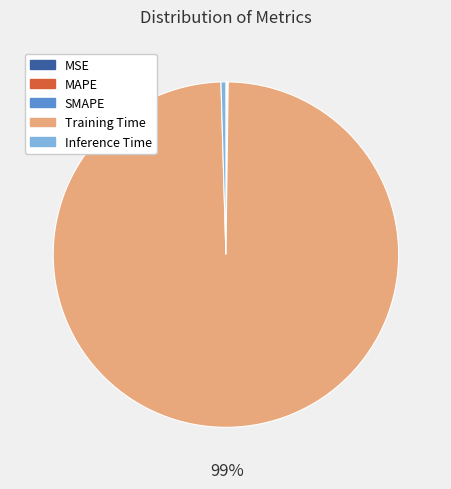

What is the largest slice in the pie chart?

Training Time